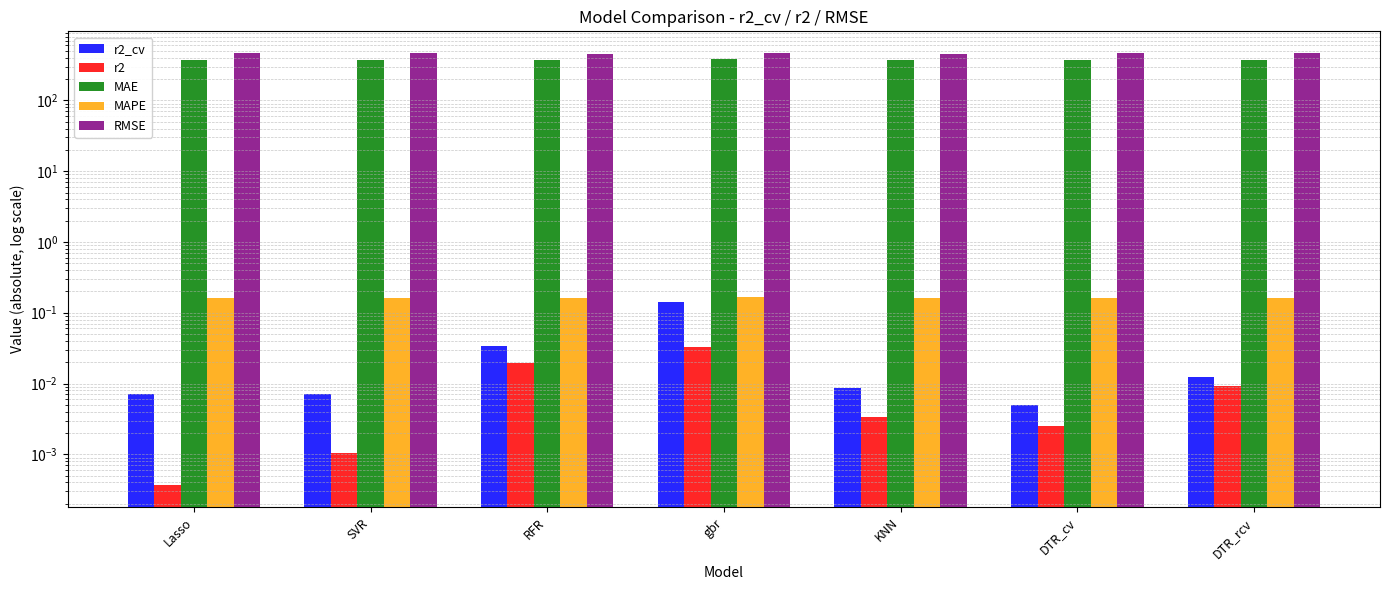

Reading left to right, extract all data points from this chart.

r2_cv: 0.0	0.0	0.0	0.1	0.0	0.0	0.0
r2: 0.0	0.0	0.0	0.0	0.0	0.0	0.0
MAE: 372.2	372.8	372.4	382.7	372.7	374.3	374.4
MAPE: 0.2	0.2	0.2	0.2	0.2	0.2	0.2
RMSE: 461.4	461.1	456.7	468.9	460.5	461.9	463.5